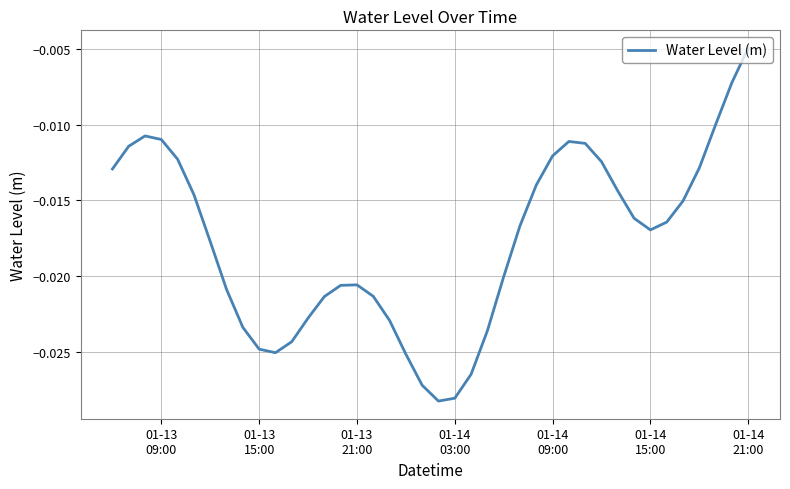

How many interior local valleys (lower than both neighbors) does the data have?

3